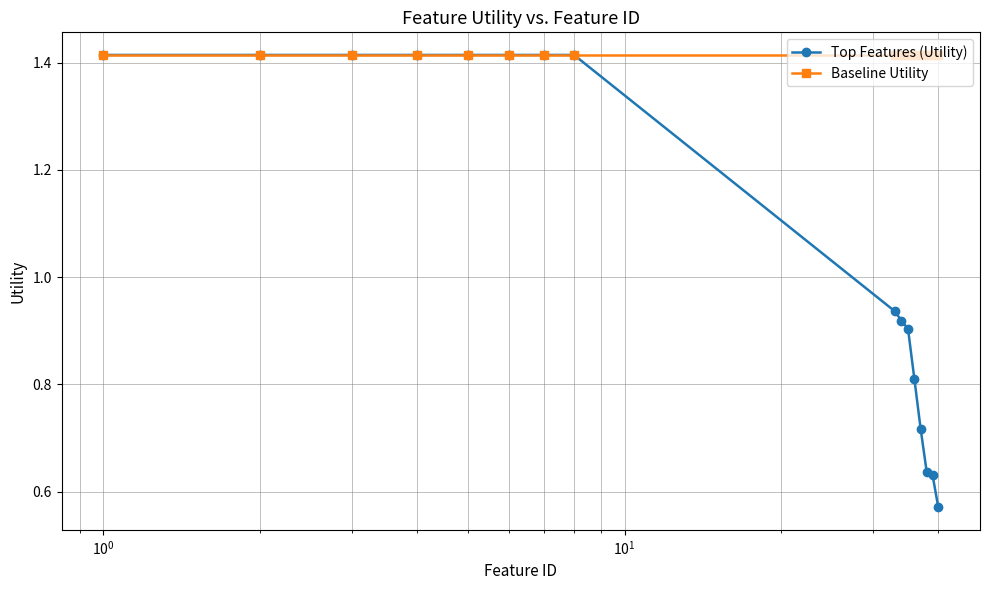

Count the number of data series in this chart.

2